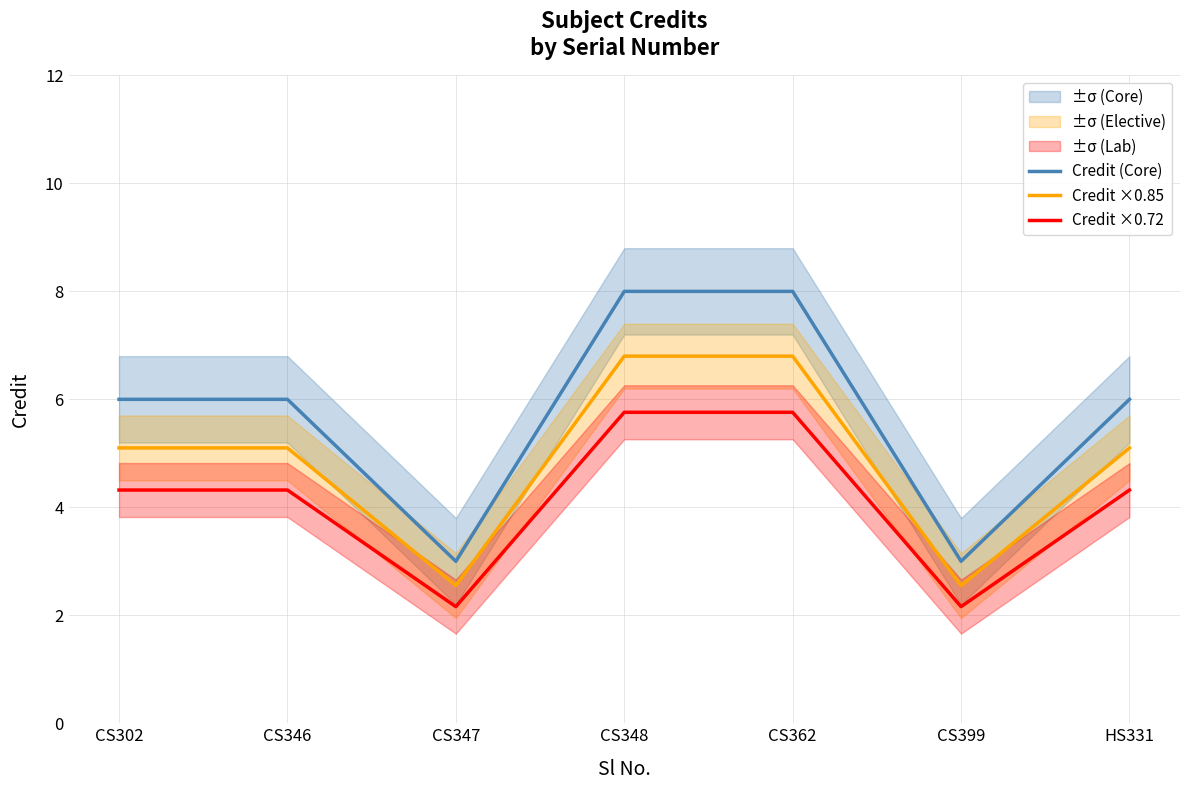

At how many categories does at least one series exceed 3?

5